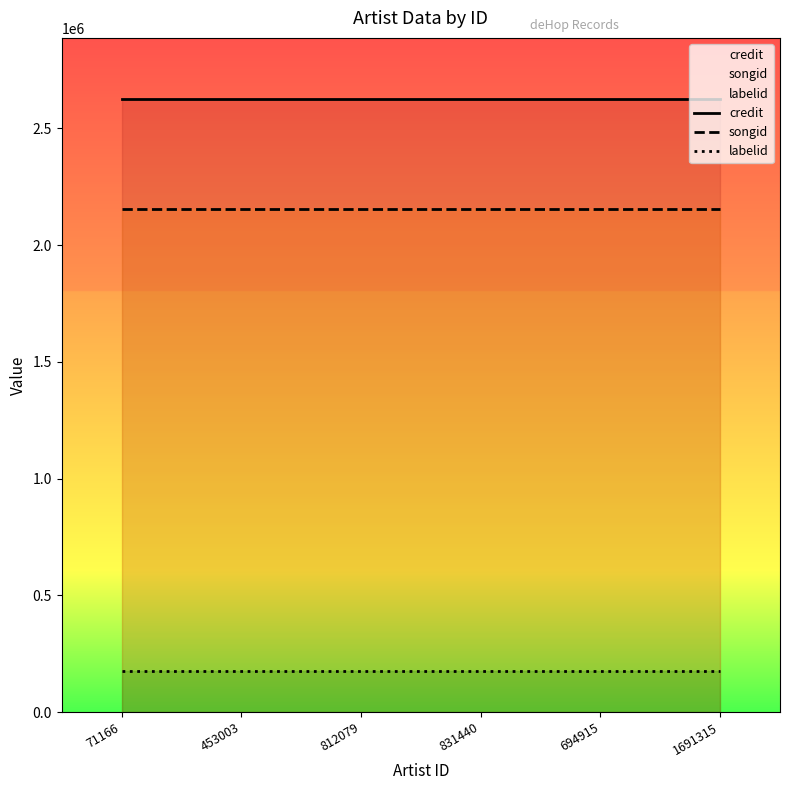

Is it true that credit equals 2624639 at 453003?

True